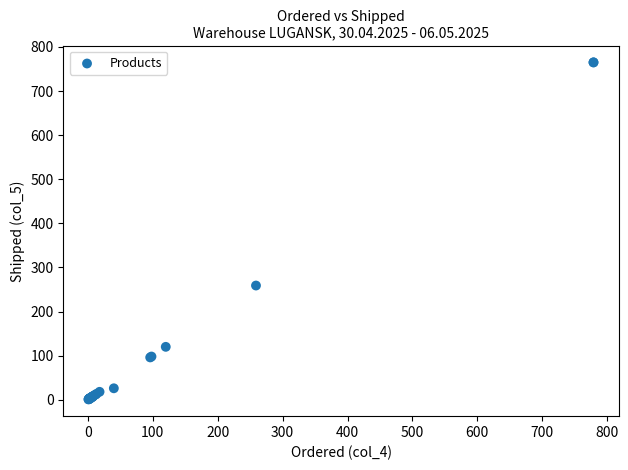

What Y value in the scatter plot is closest to 383?

259